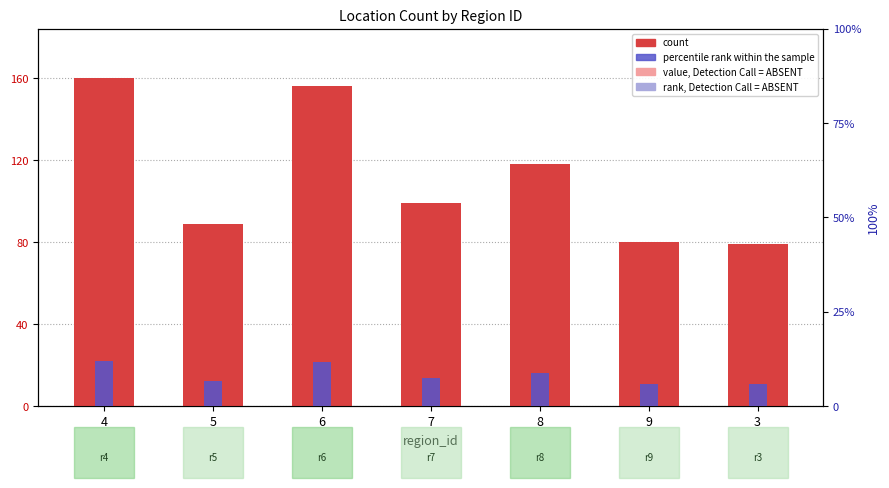

How many bars are there in each group?

2